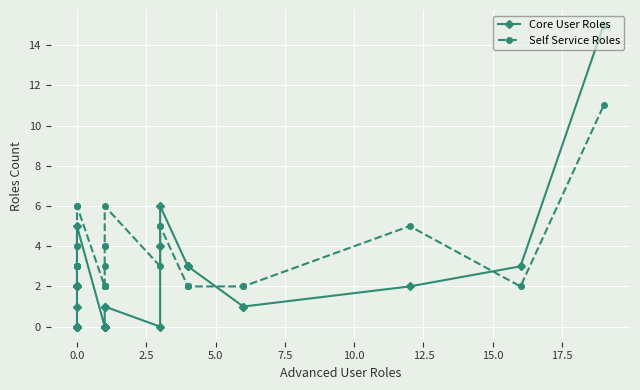

Is the value of Core User Roles at 11 greater than the value of Self Service Roles at 31?

No